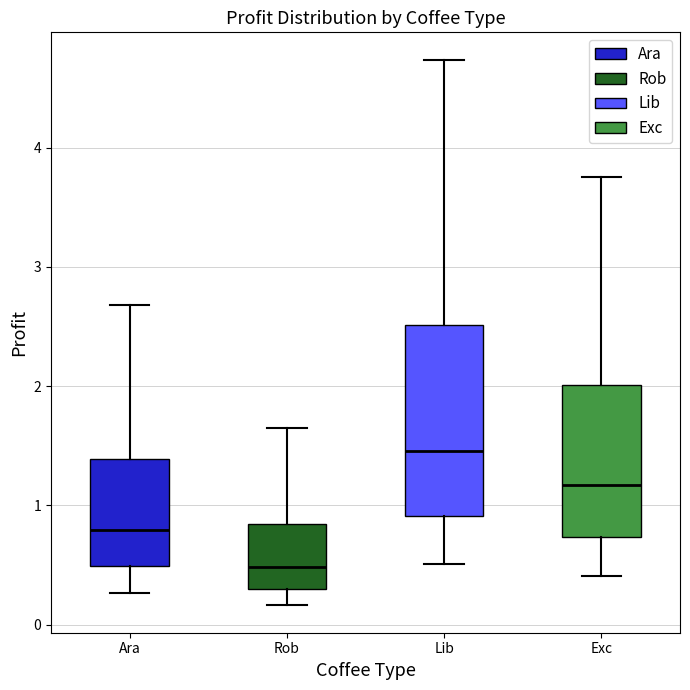

Reading left to right, read every box against the y-axis: the position of its median line, the range the box covers, and the ends of its whiskers. The values are not printed on the chart, so give them approximately, as read against the axis.

Ara: median 0.8, box 0.5 to 1.4, whiskers 0.3 to 2.7
Rob: median 0.5, box 0.3 to 0.8, whiskers 0.2 to 1.6
Lib: median 1.5, box 0.9 to 2.5, whiskers 0.5 to 4.7
Exc: median 1.2, box 0.7 to 2.0, whiskers 0.4 to 3.8